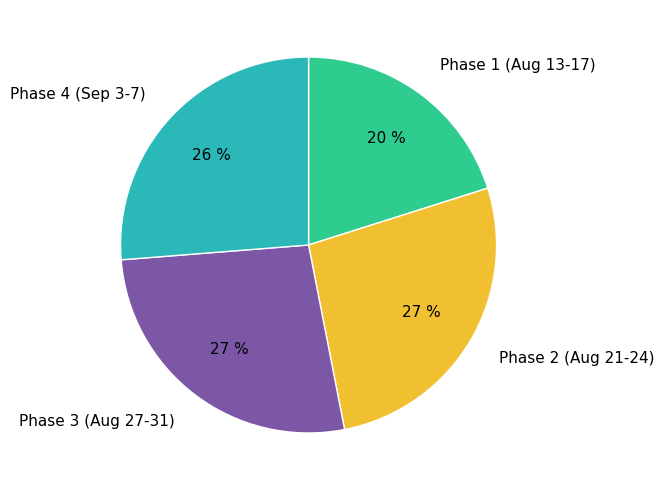

Do Phase 4 (Sep 3-7) and Phase 2 (Aug 21-24) together represent more than half of the pie?

Yes